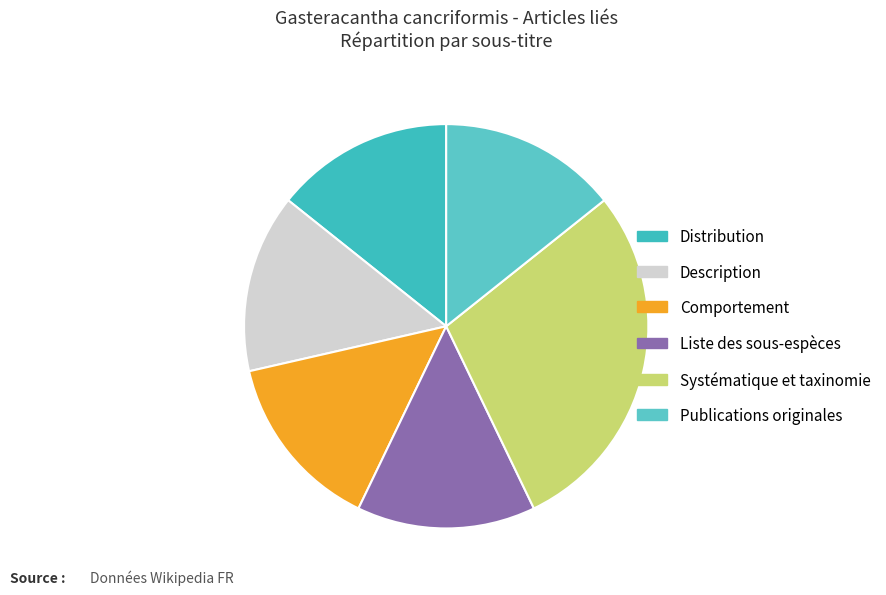

What is the largest slice in the pie chart?

Systématique et taxinomie